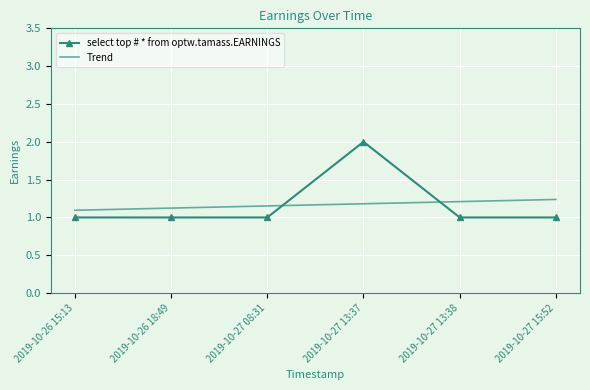

What position from the right is 2019-10-27 13:38?

2